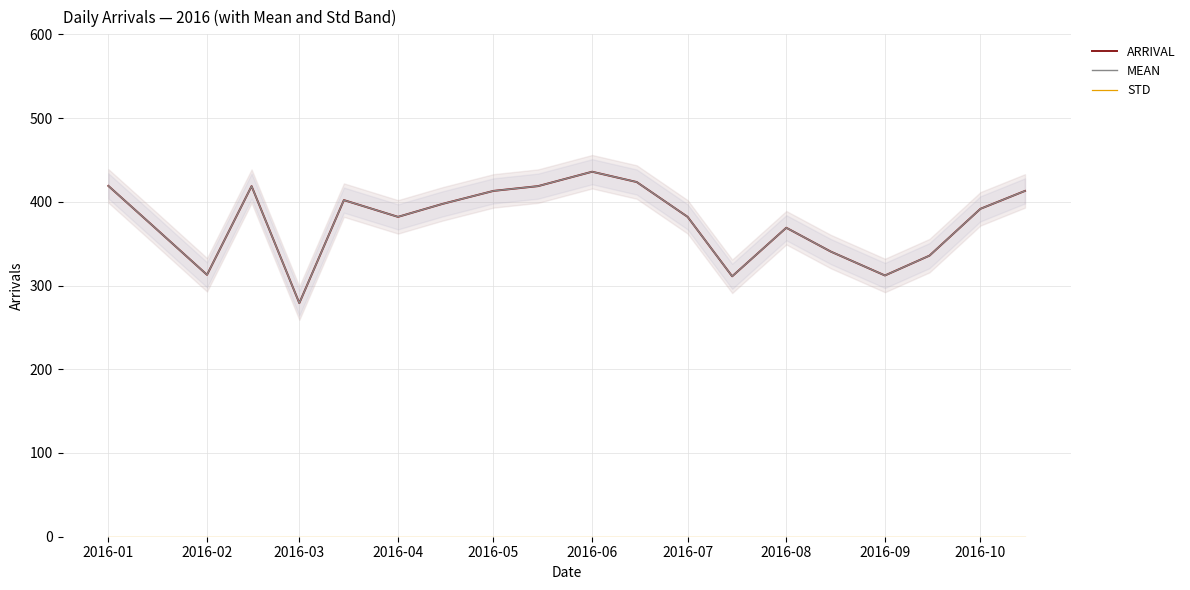

How many data points in MEAN are less than 391?

10